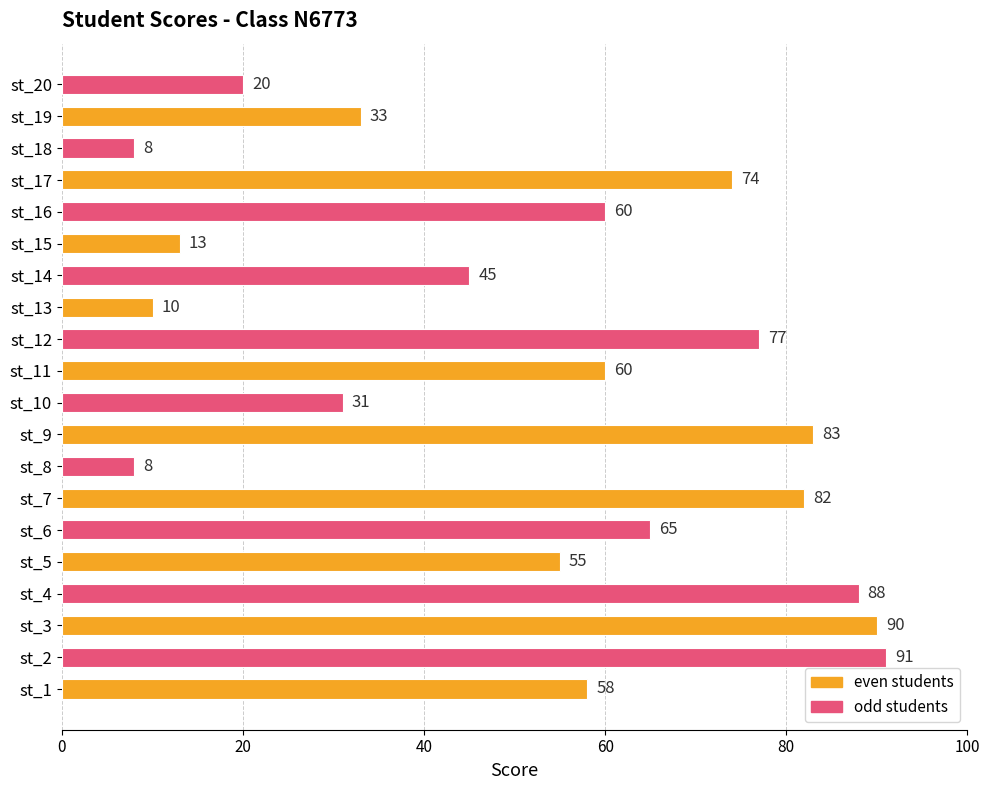

What is the approximate value at st_3, to the nearest 10?

90